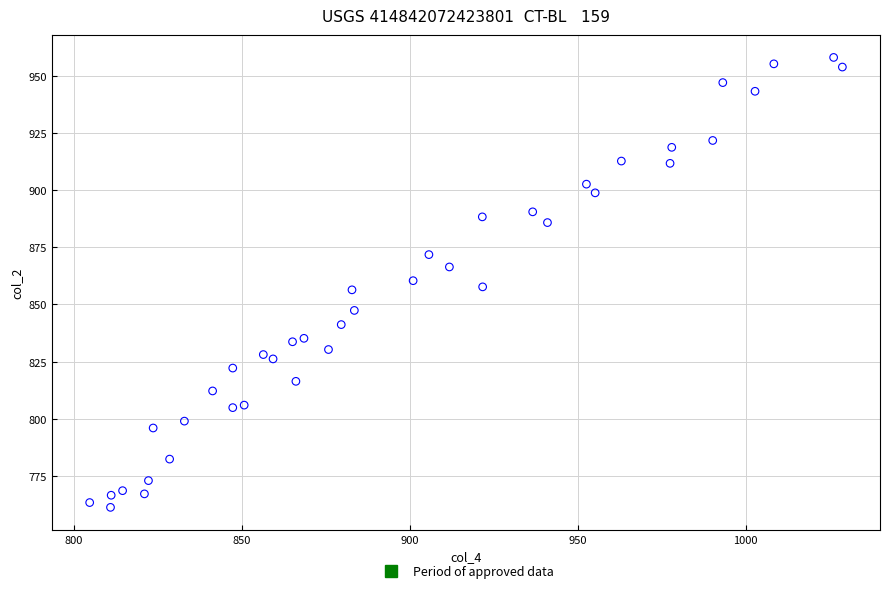

What is the range of X values (max minus min)?

224.1